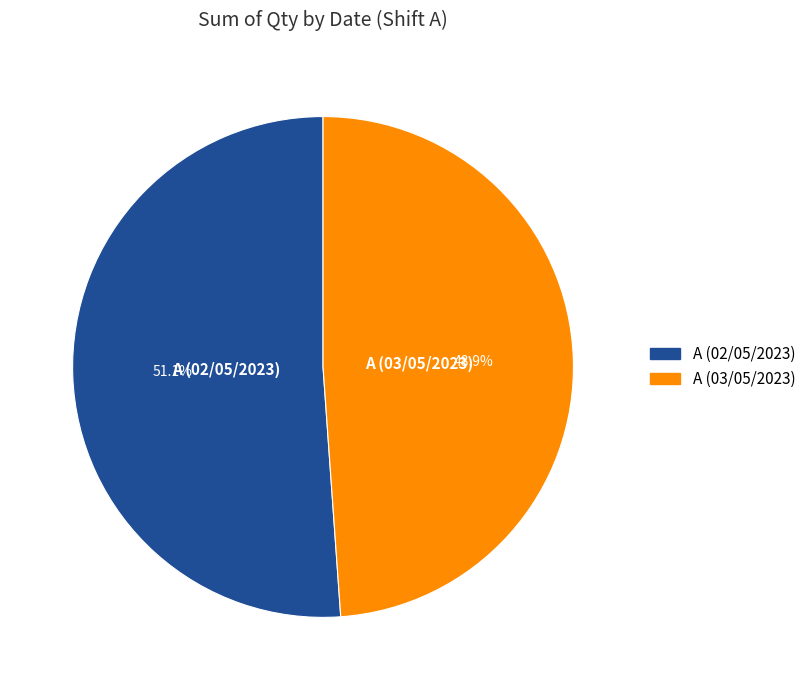

To the nearest percent, what is the average slice percentage?

50%